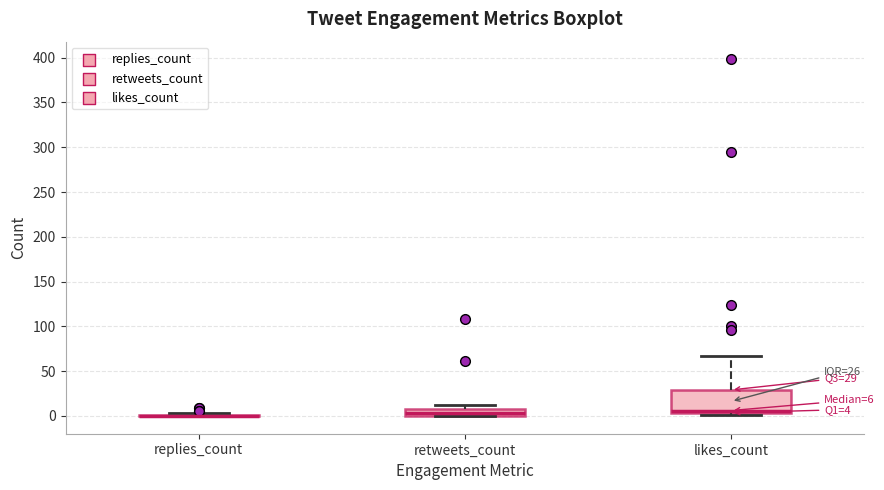

Which box is the tallest, from its lower edge to its upper edge?

likes_count